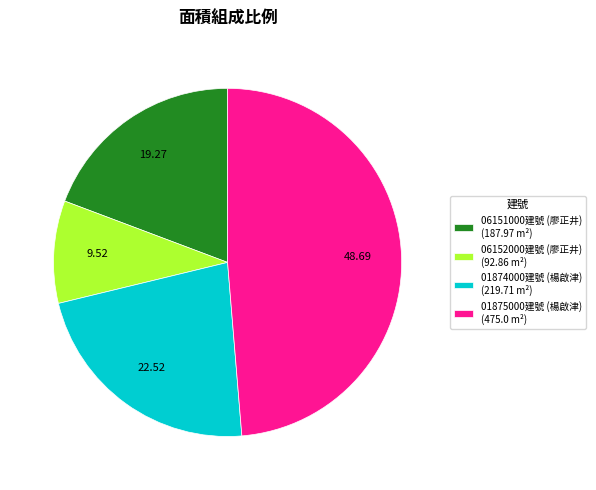

Rank the categories by value from lowest to highest.

06152000建號 (廖正井) (92.86 m²), 06151000建號 (廖正井) (187.97 m²), 01874000建號 (楊啟津) (219.71 m²), 01875000建號 (楊啟津) (475.0 m²)